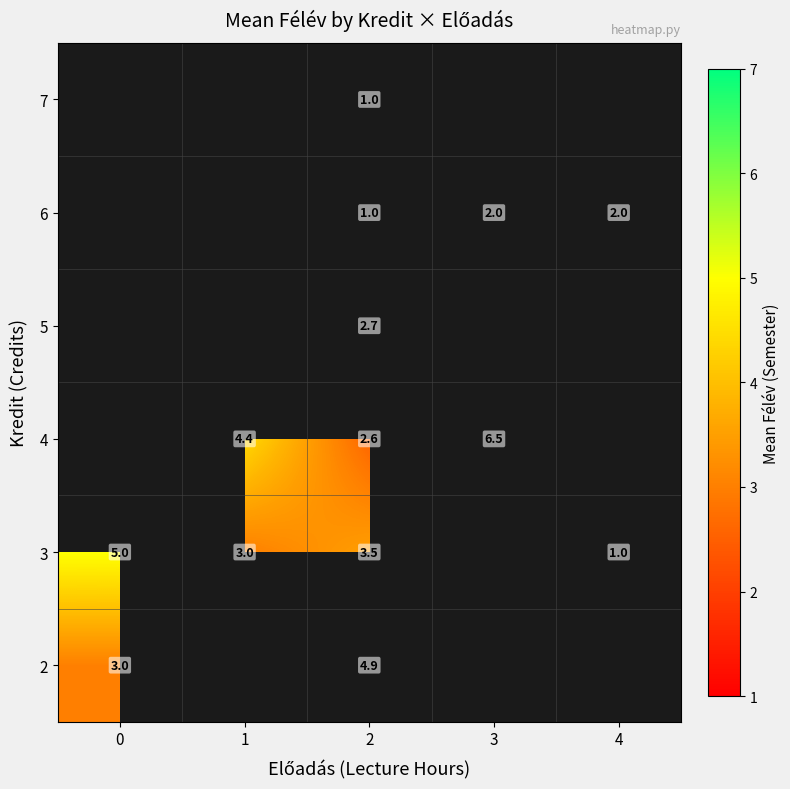

What is the sum of the 2 values at 0 and 2?

7.9